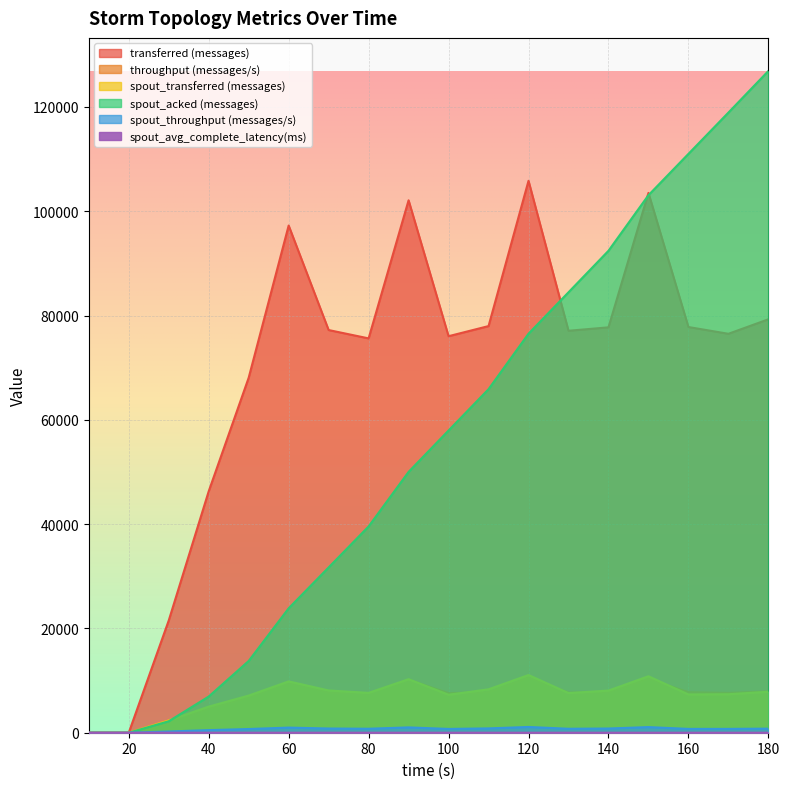

True or false: spout_transferred (messages) and spout_throughput (messages/s) cross at least once.

False